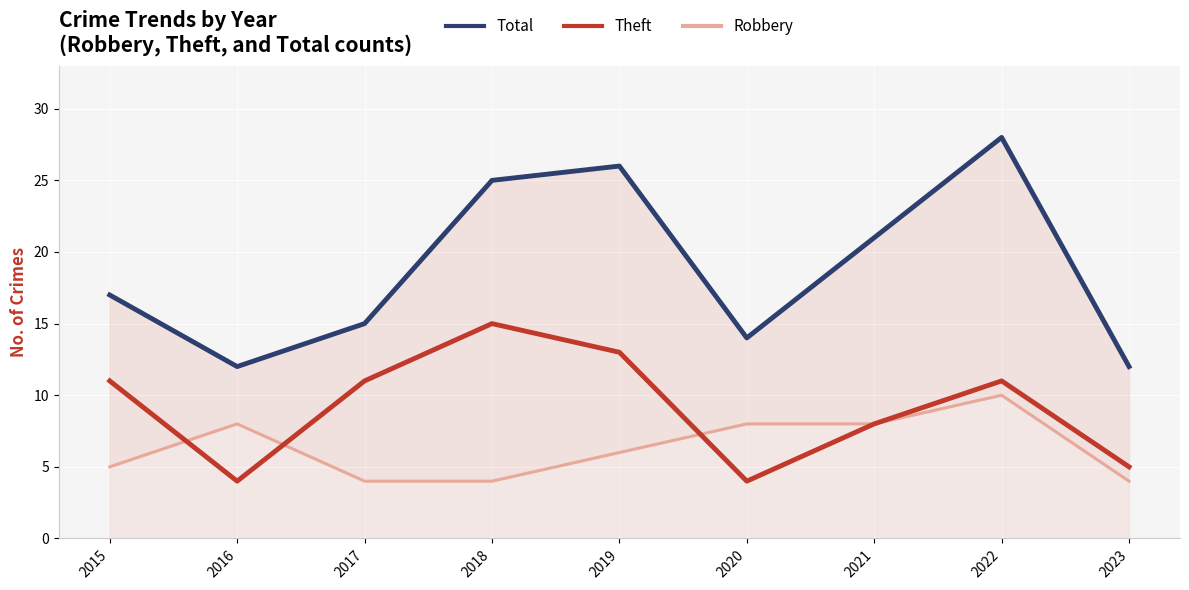

At which label does Robbery first exceed 6?

2016